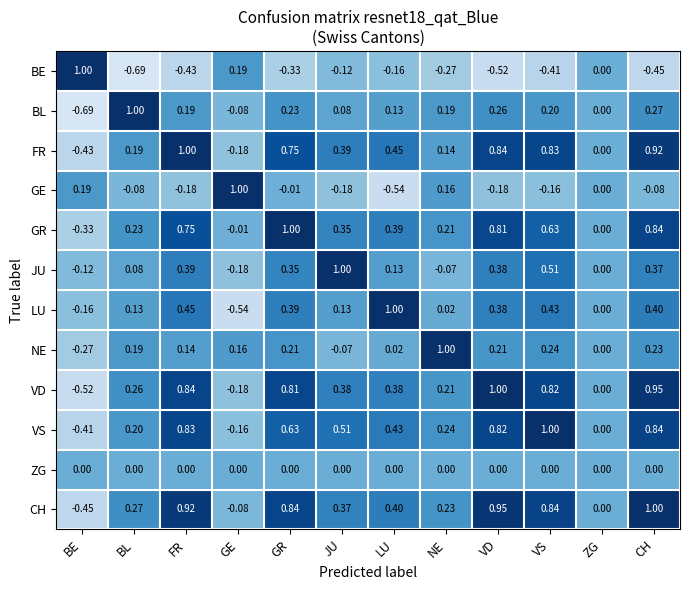

Between GE and CH, which series saw the biggest shift?

VD